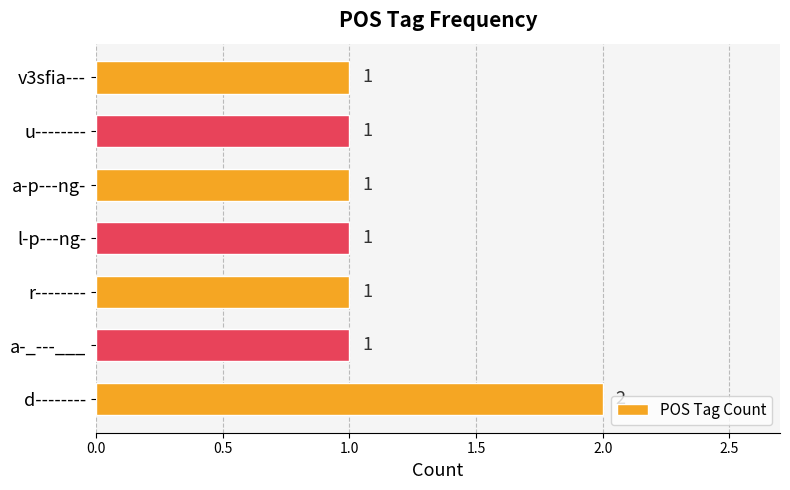

Reading top to bottom, extract all data points from this chart.

1	1	1	1	1	1	2